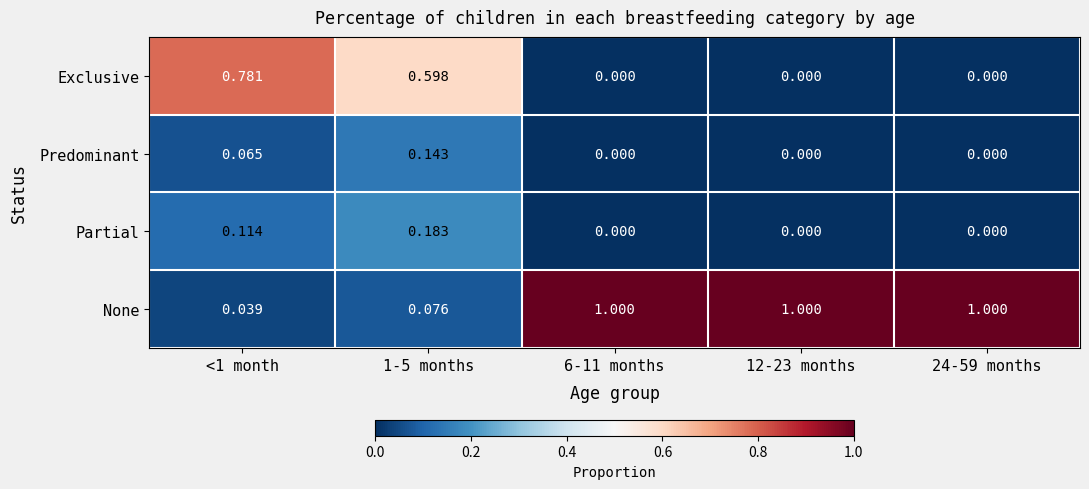

Is the value of None at 1-5 months greater than the value of Predominant at <1 month?

Yes